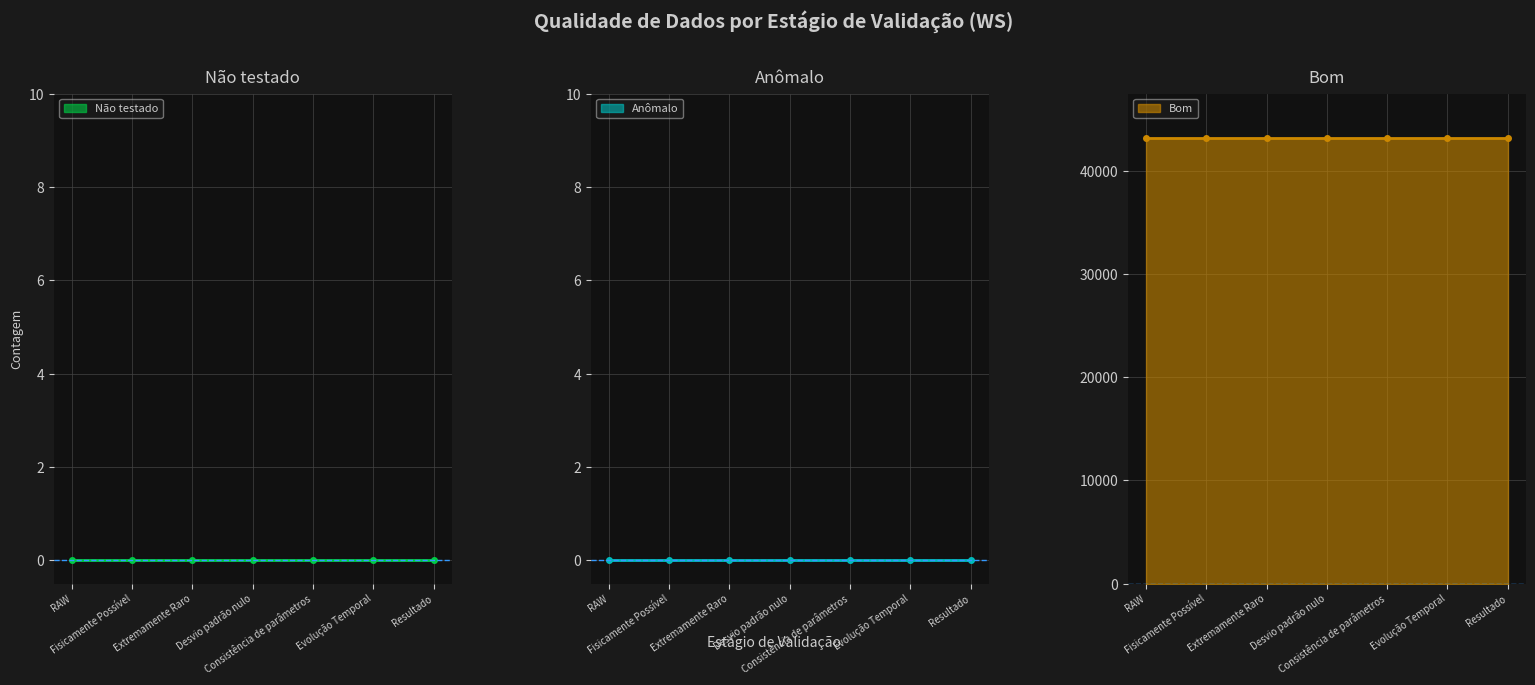

Where is Não testado nearest to the value 0?

RAW